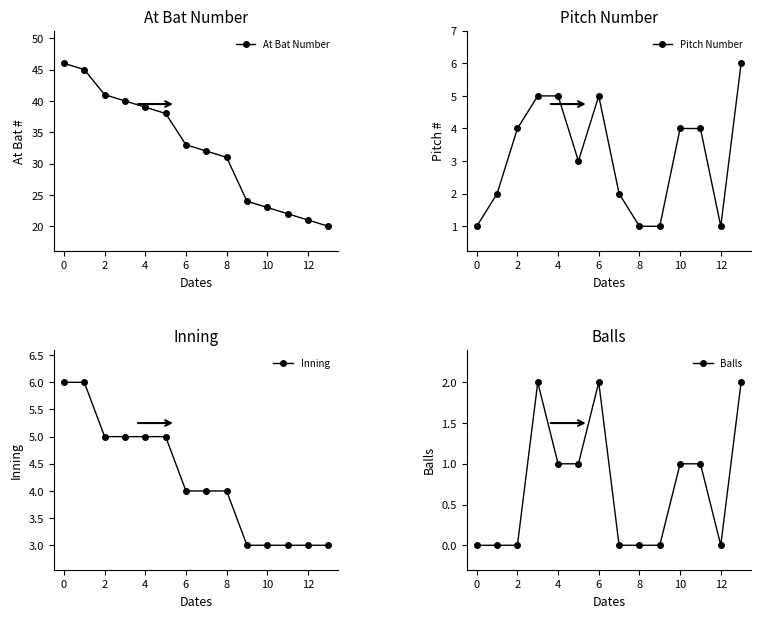

True or false: Pitch Number and At Bat Number cross at least once.

False